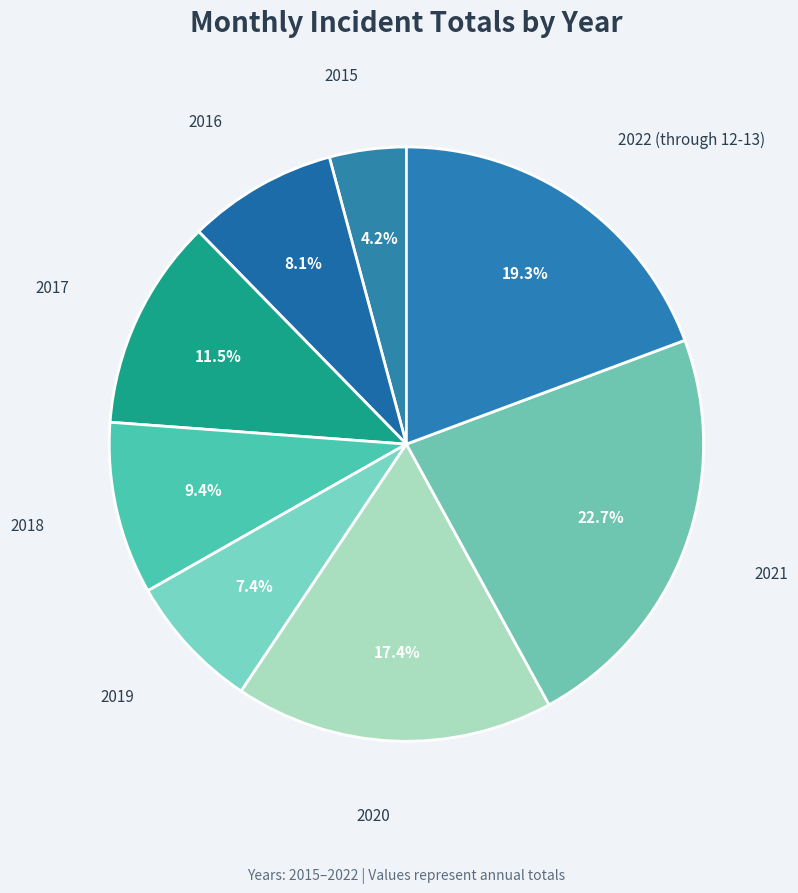

The 2016 slice represents 1% of the pie. True or false?

False